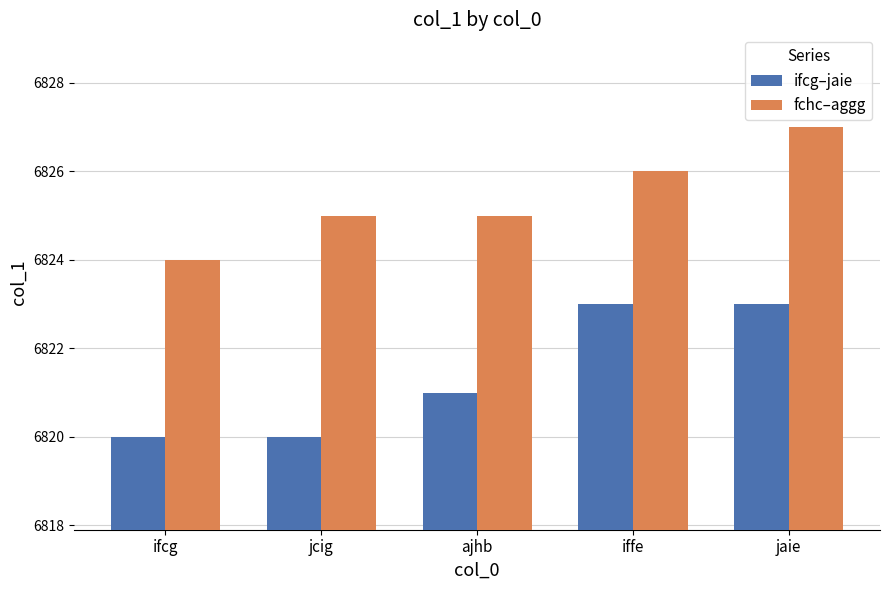

How many bars are there in each group?

2